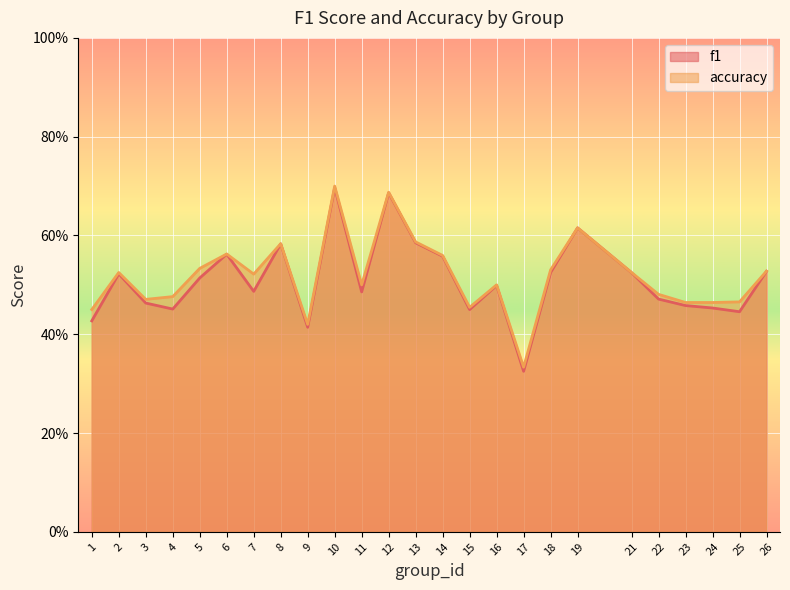

True or false: accuracy and f1 cross at least once.

False